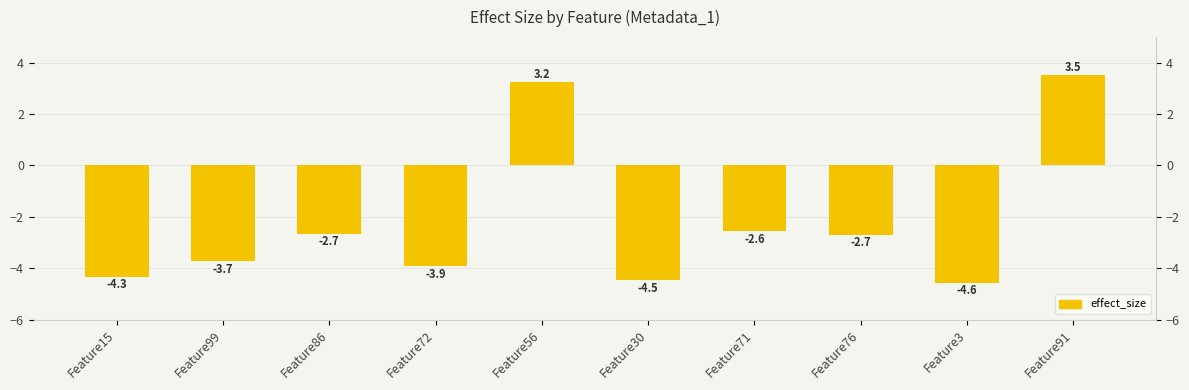

How many negative values are there?

8